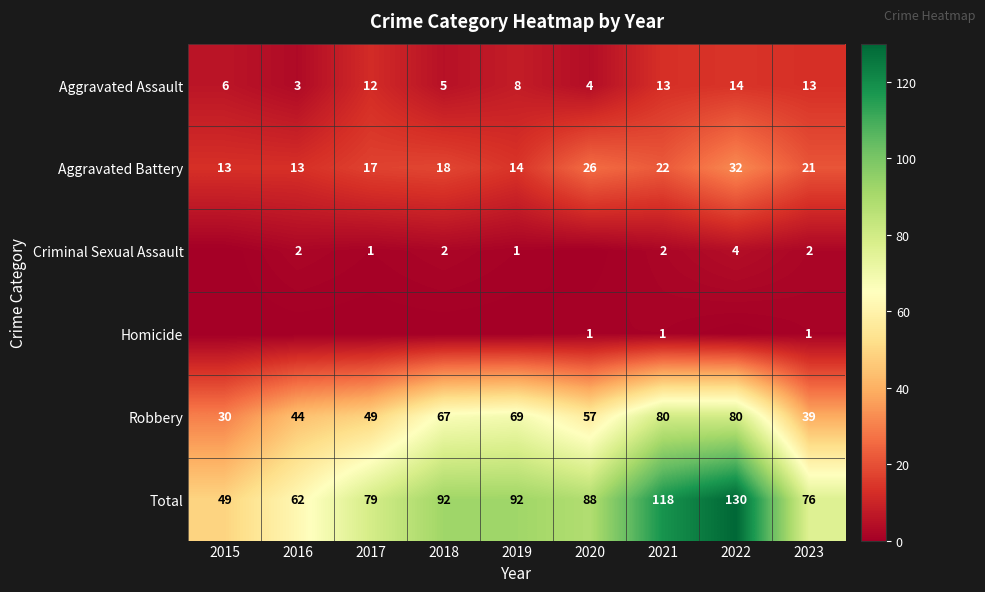

The value of Robbery at 2020 is 57. True or false?

True